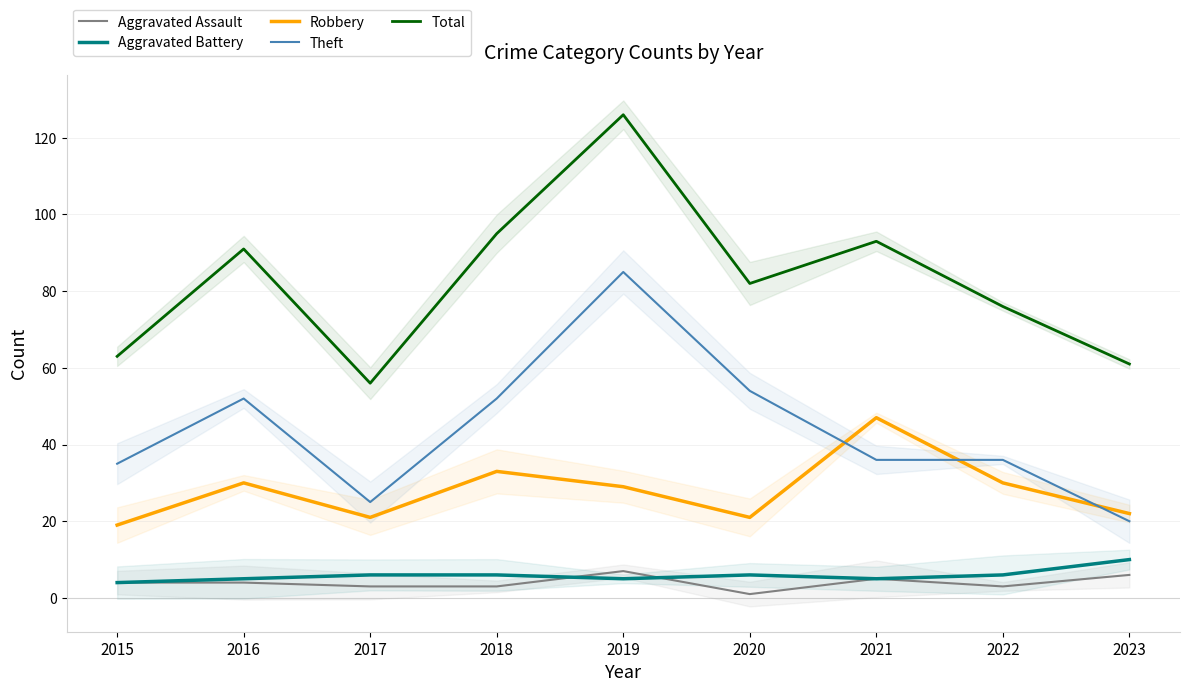

Which series has the largest total across all categories?

Total